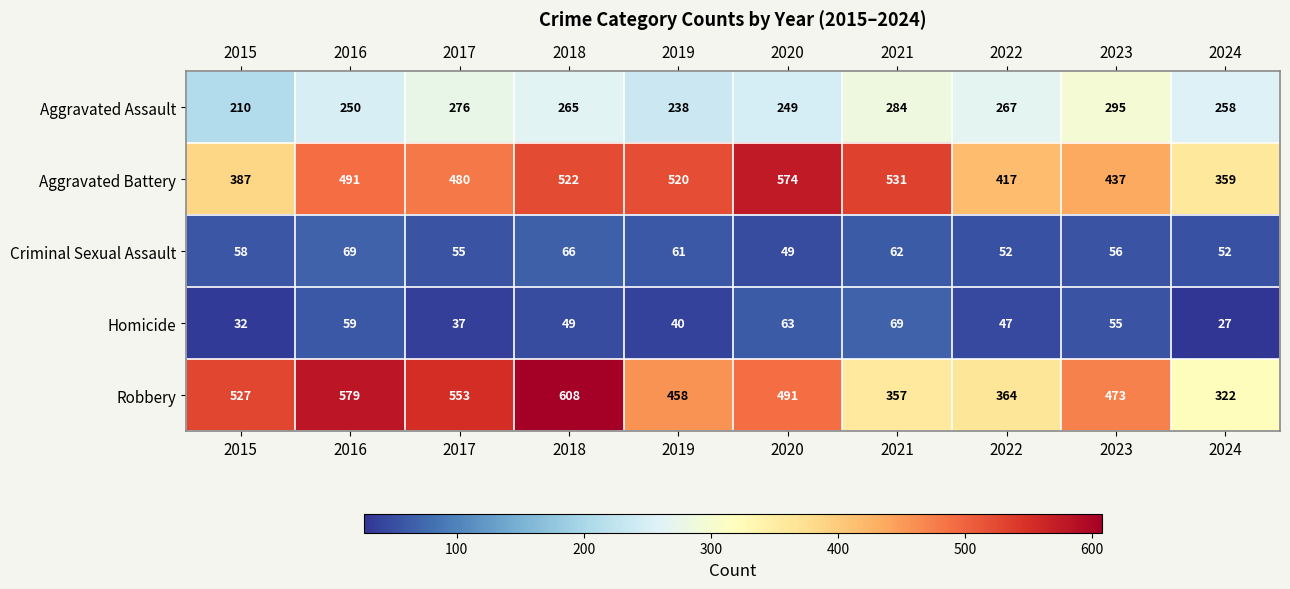

True or false: Robbery has a value of 473 at 2023.

True